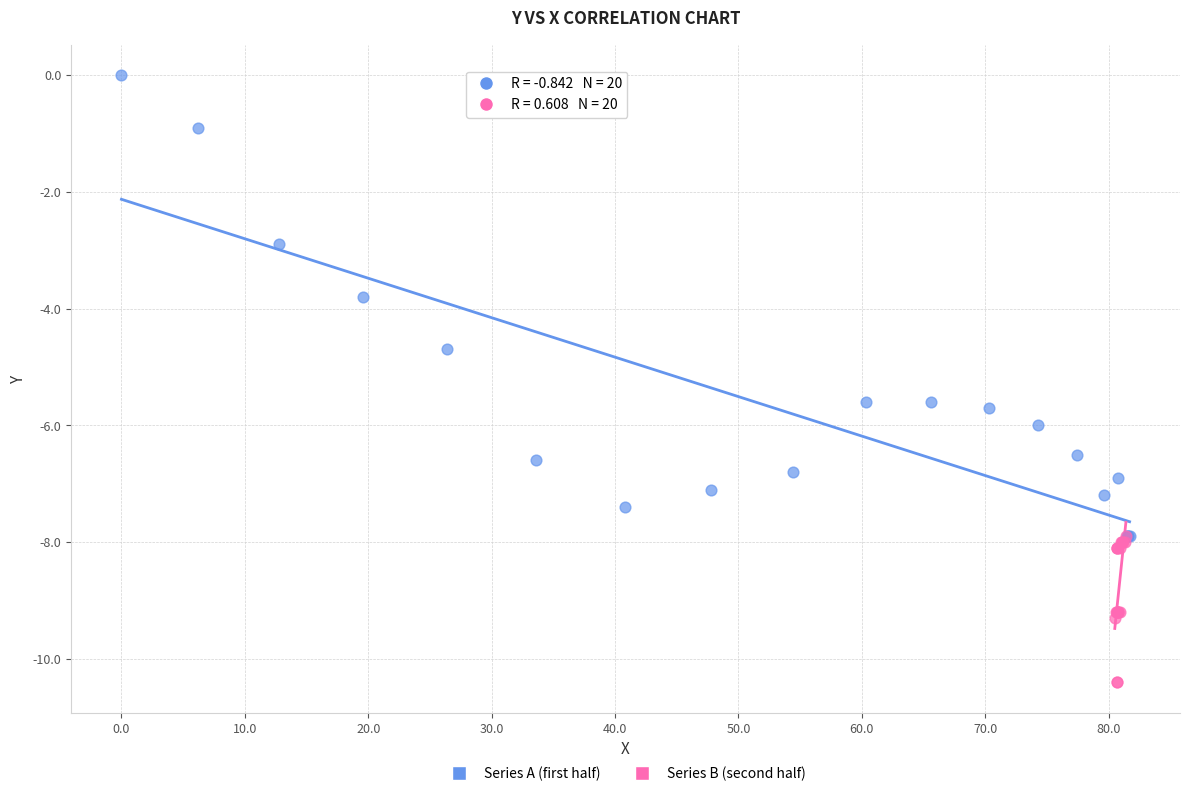

Which series reaches the maximum Y coordinate?

Series A (first half)